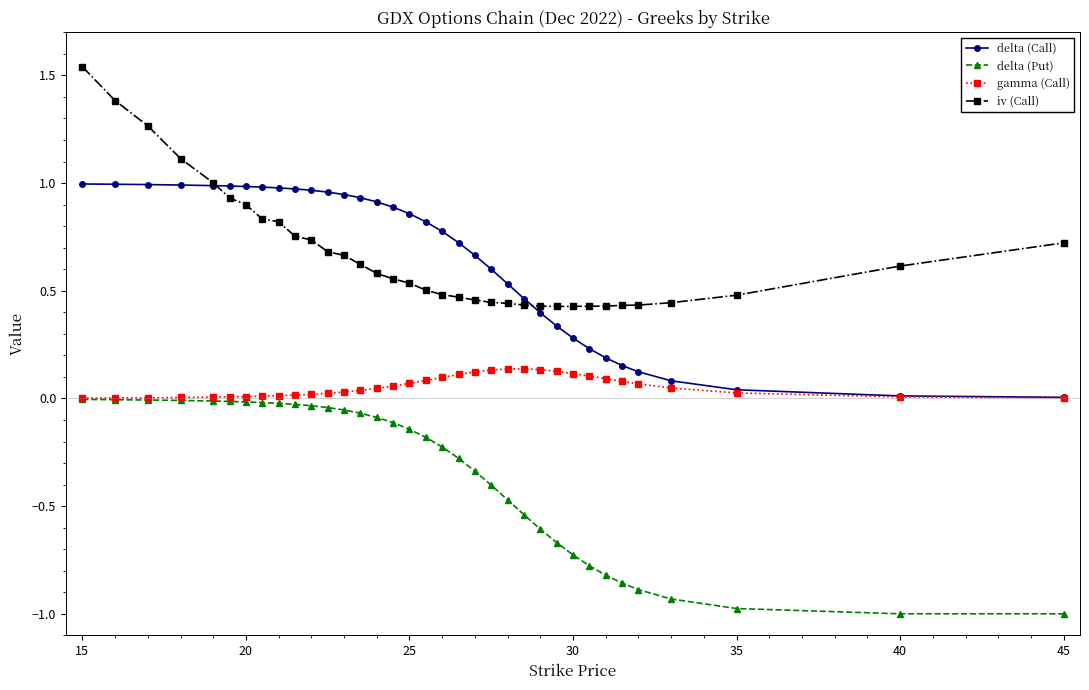

True or false: gamma (Call) and iv (Call) intersect in this chart.

False